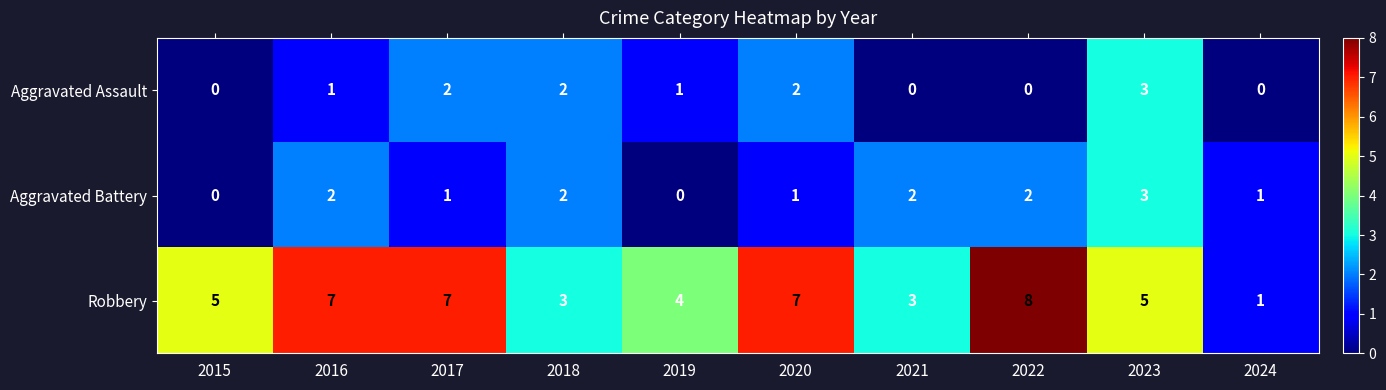

True or false: Aggravated Battery has a value of 0 at 2015.

True